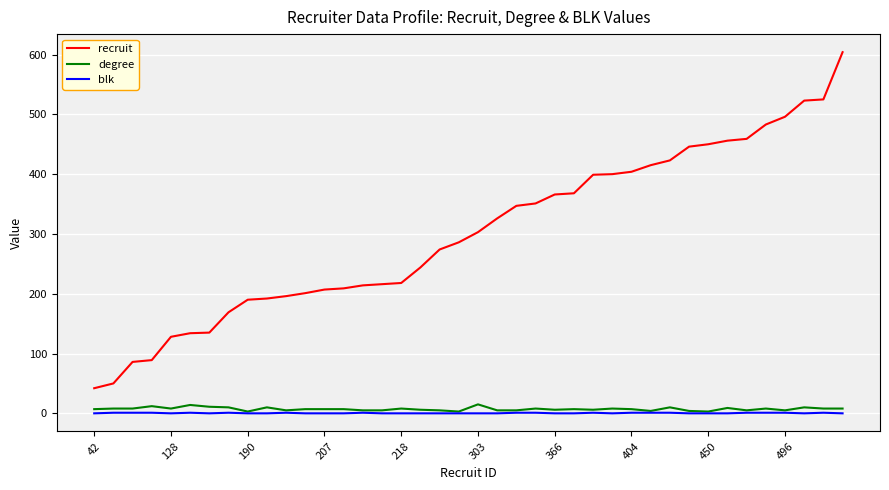

What is the maximum value shown in the chart?

604